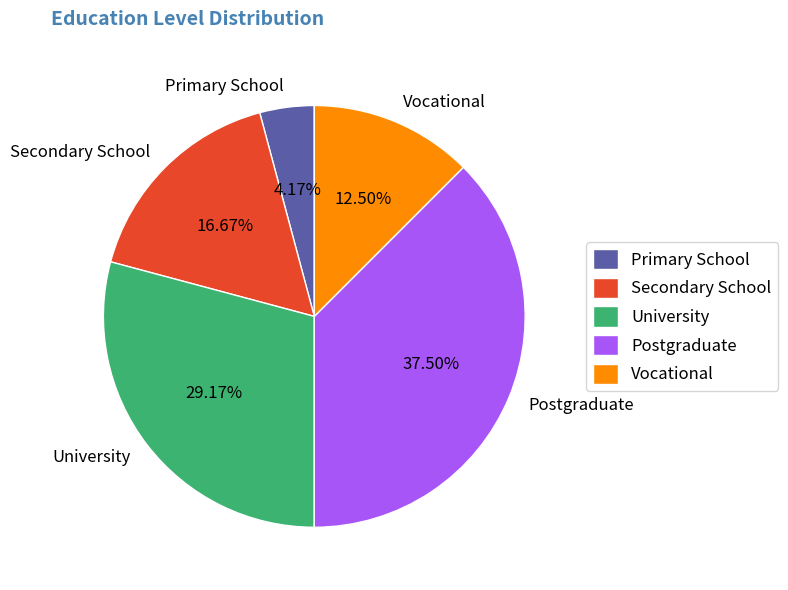

What is the smallest slice in the pie chart?

Primary School